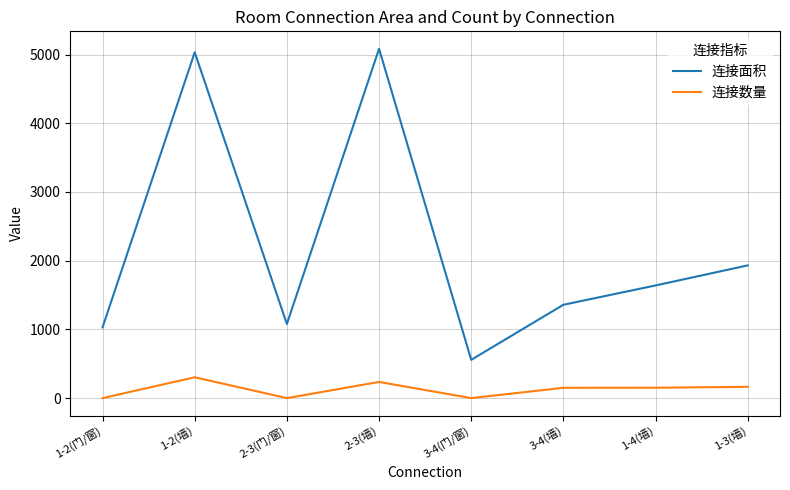

Which category has the lowest value in the 连接面积 series?

3-4(门/窗)